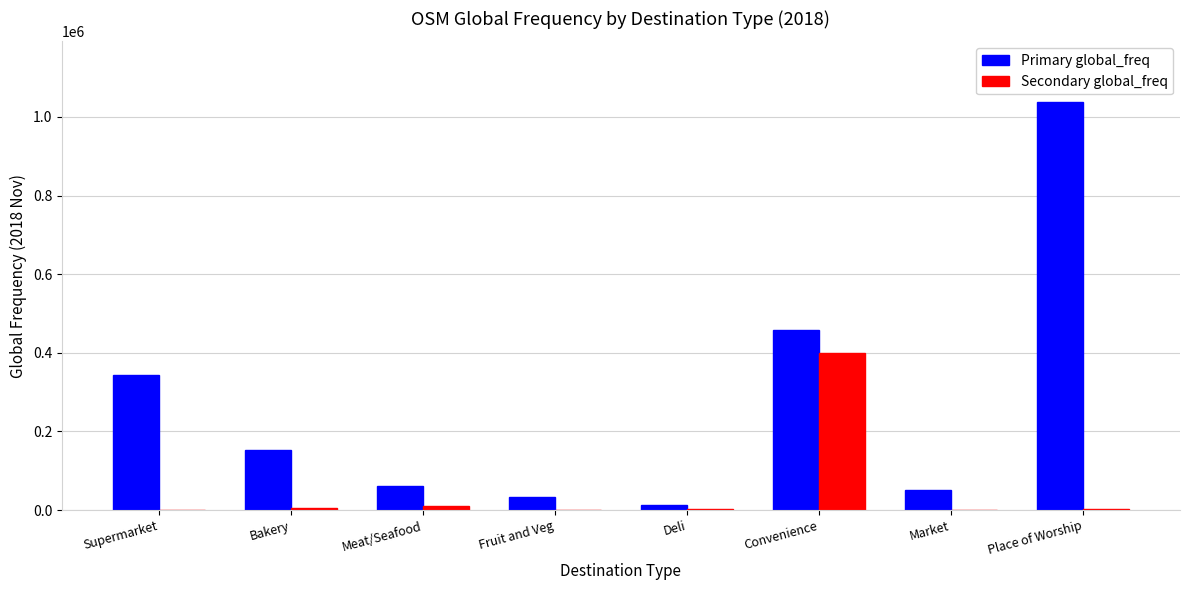

What is the sum of the Secondary global_freq values at Meat/Seafood and Bakery?

18087